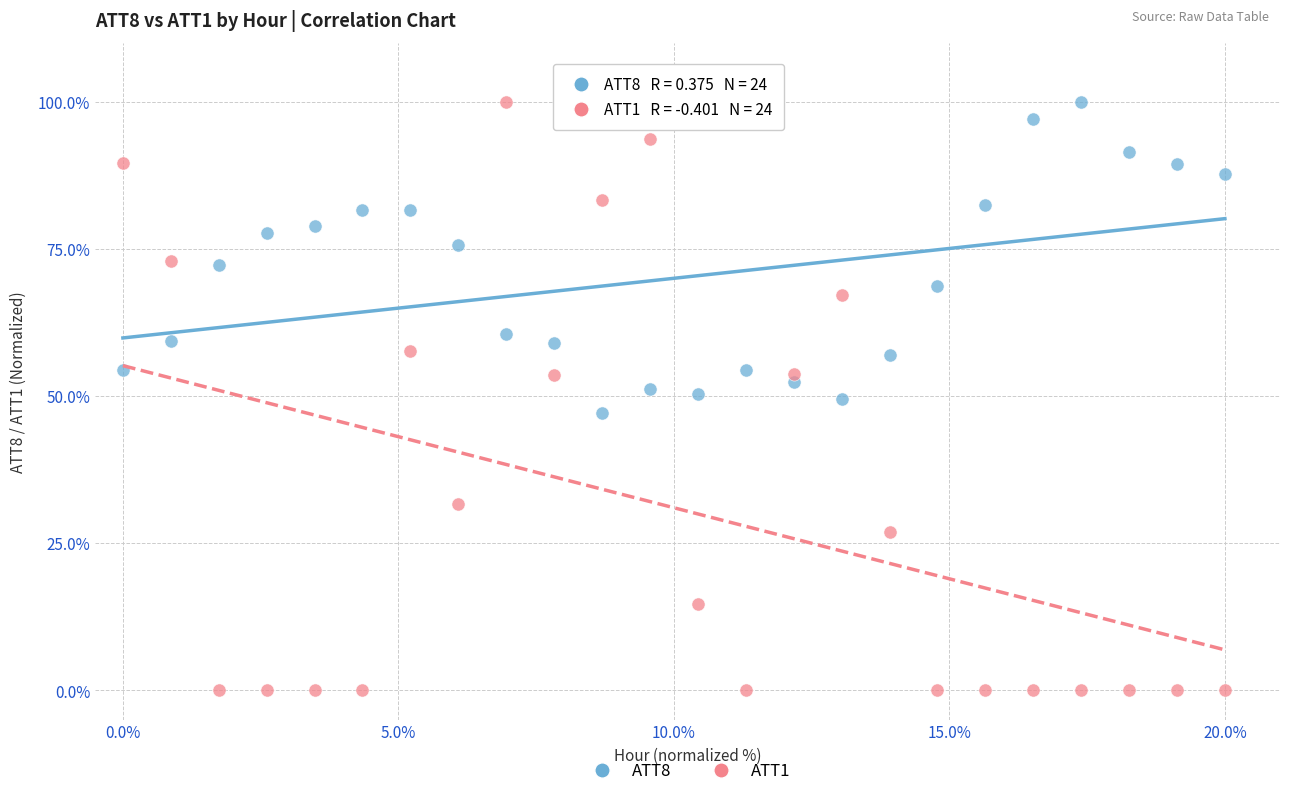

Across all data points, what is the range of Y values (max minus min)?

100.0